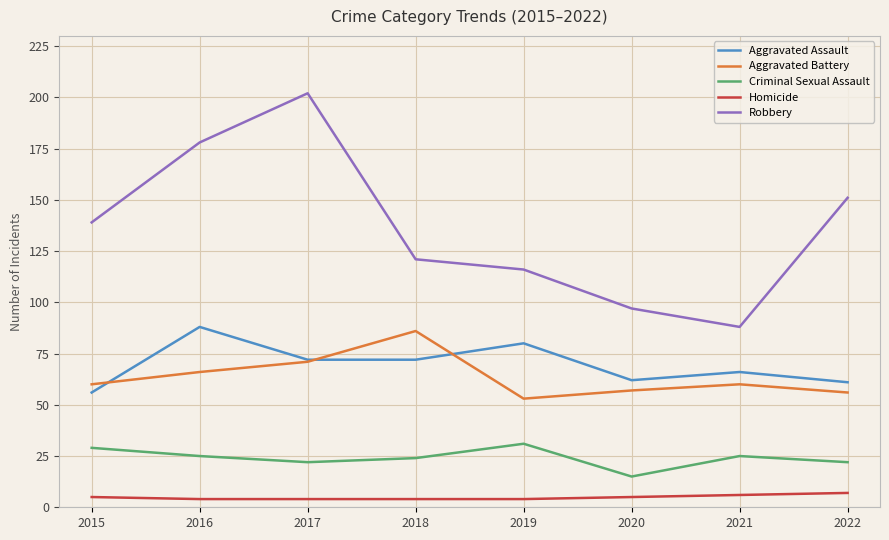

True or false: Robbery and Homicide cross at least once.

False